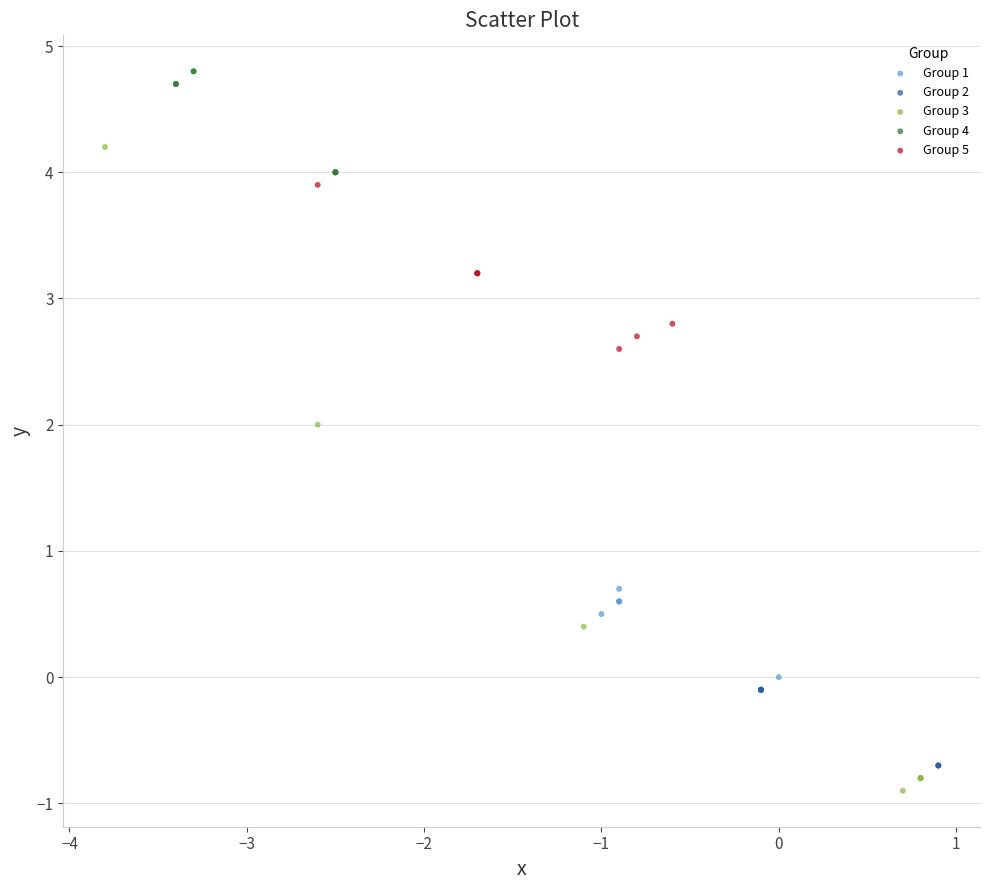

Which series contains the lowest Y value?

Group 3